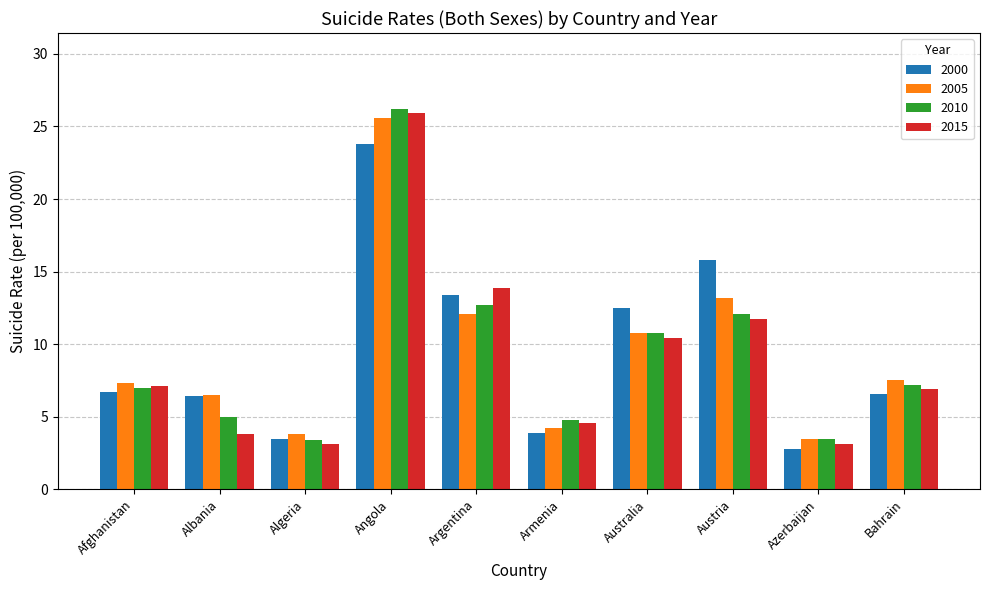

Rank the series by their average value, from highest to lowest.

2000, 2005, 2010, 2015